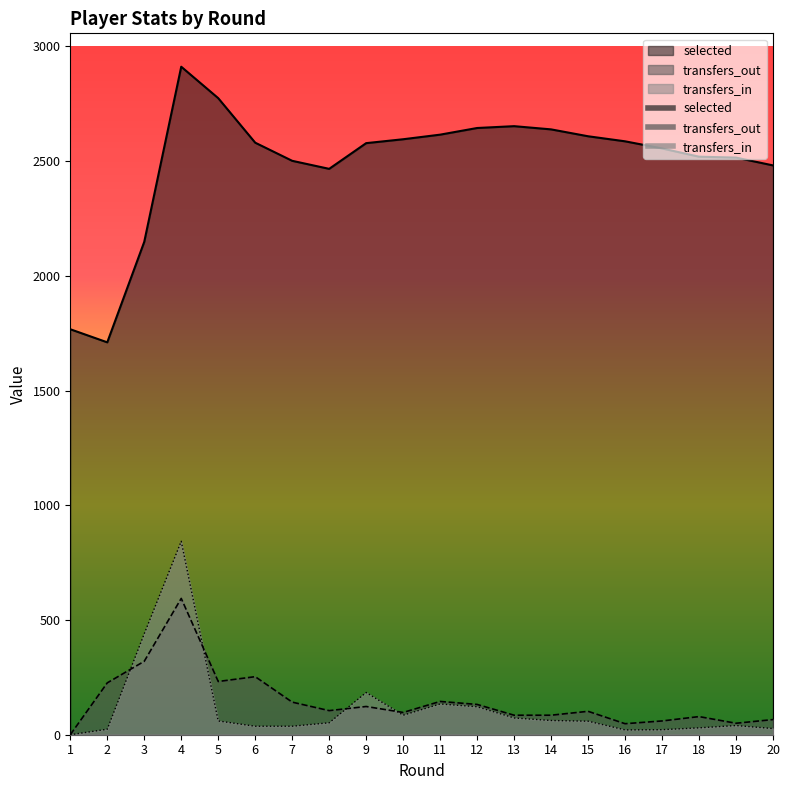

Does the chart have visible grid lines?

No